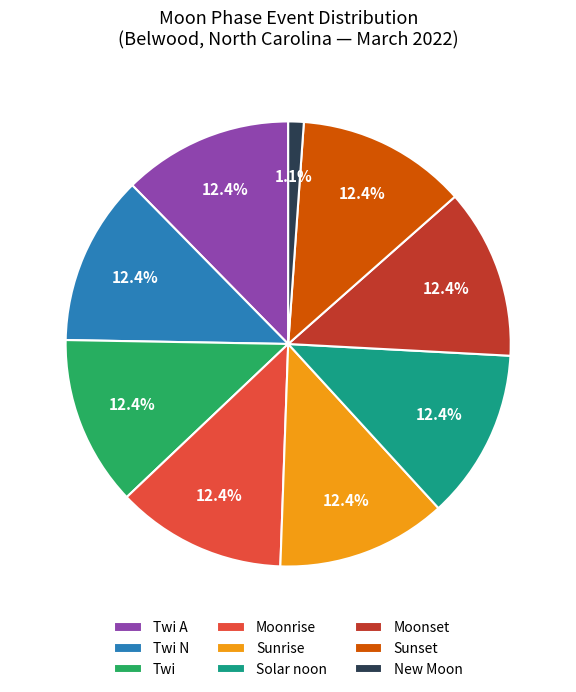

To the nearest percent, what portion does Twi N represent?

12%